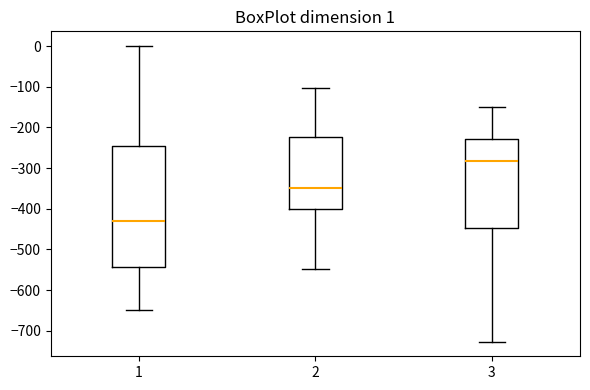

Which box is the tallest, from its lower edge to its upper edge?

1